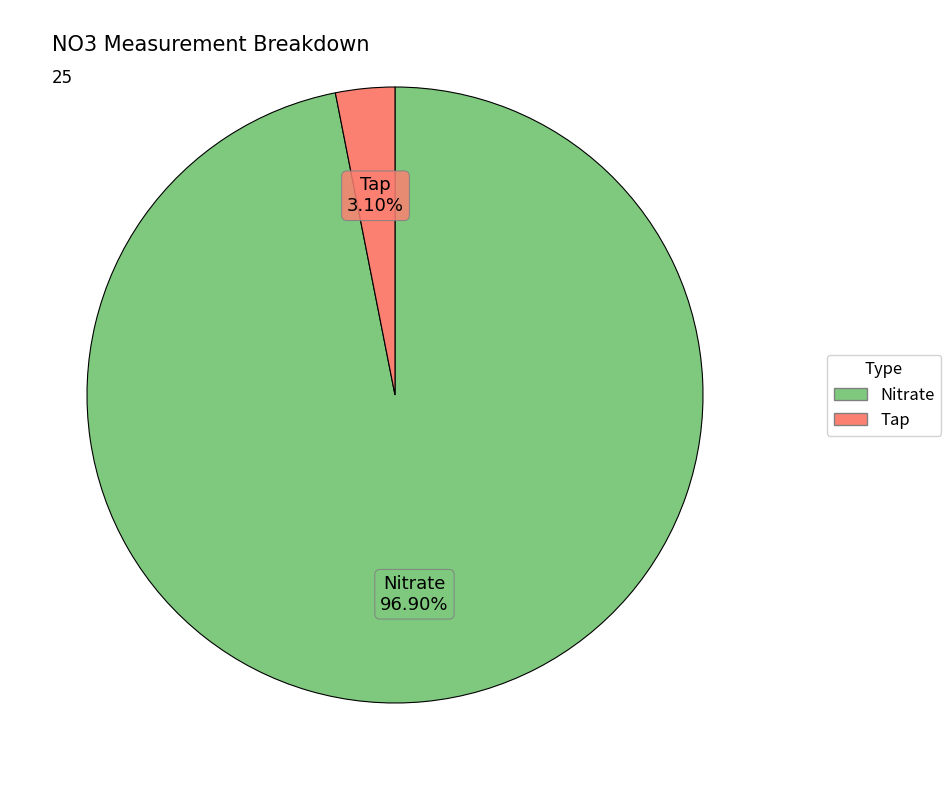

Do Nitrate and Tap together represent more than half of the pie?

Yes